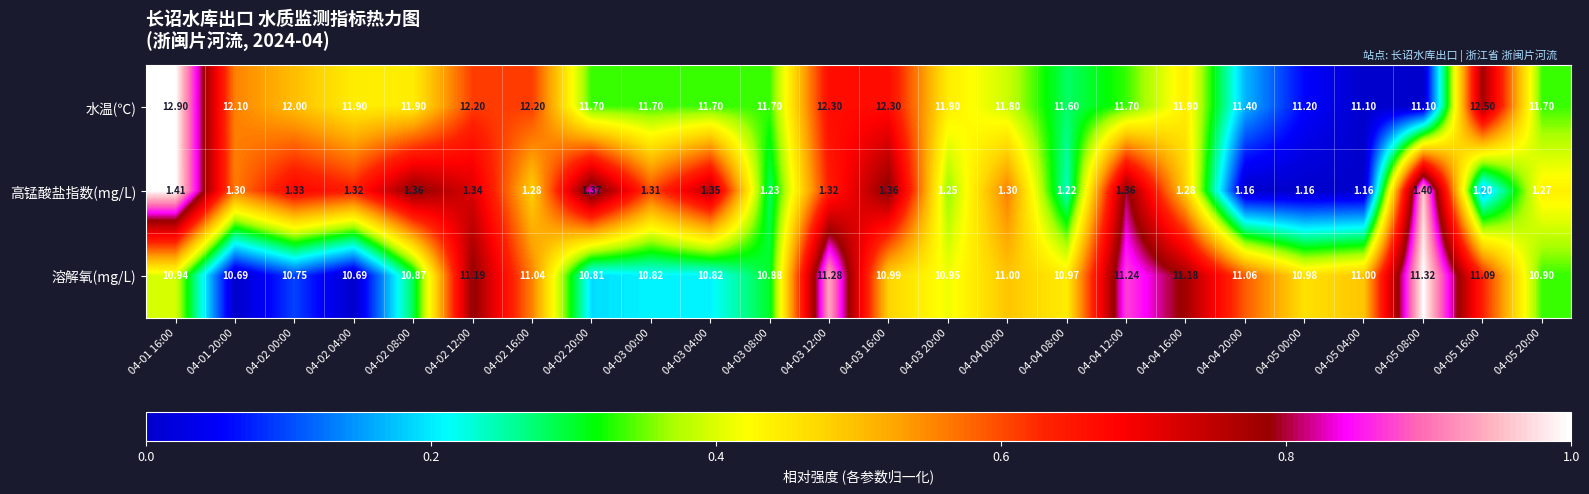

Between 04-01 16:00 and 04-02 16:00, which series saw the biggest shift?

水温(℃)